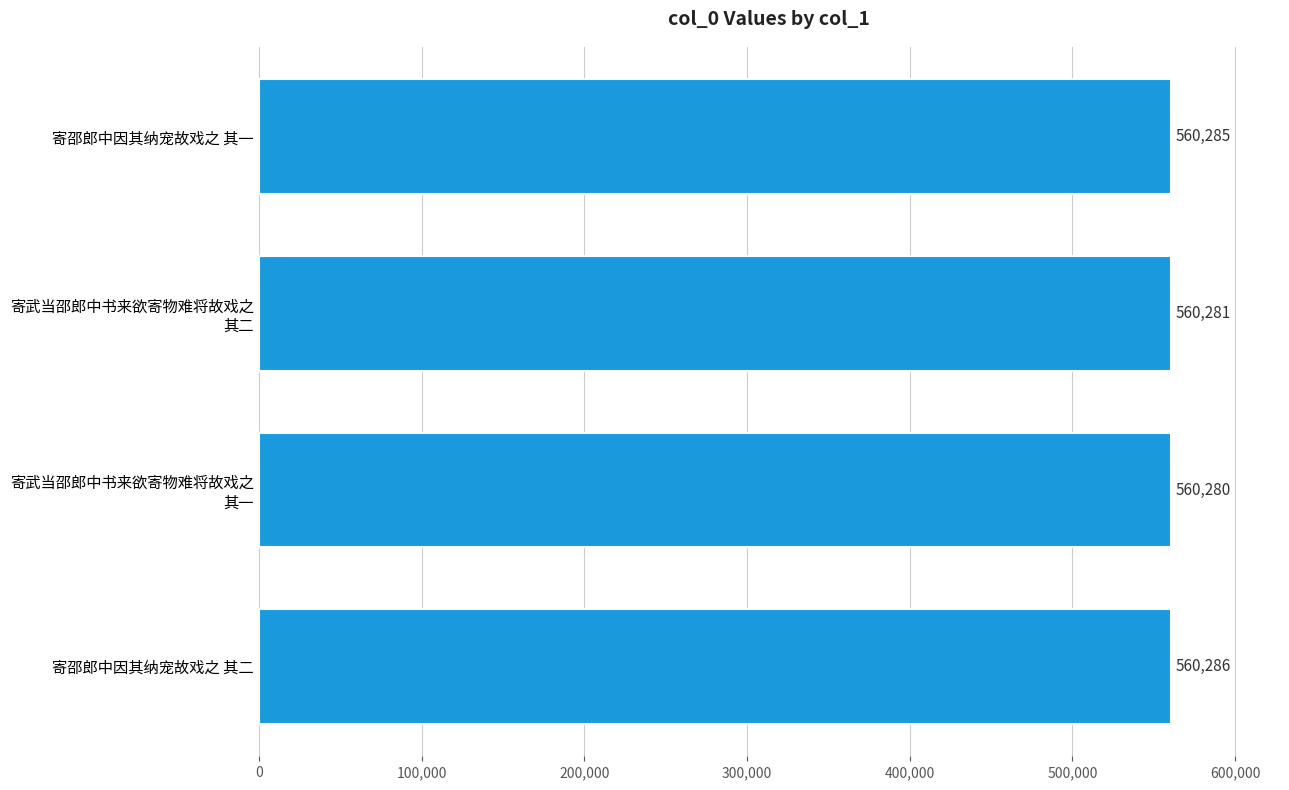

What is the difference between the maximum and minimum values?

6